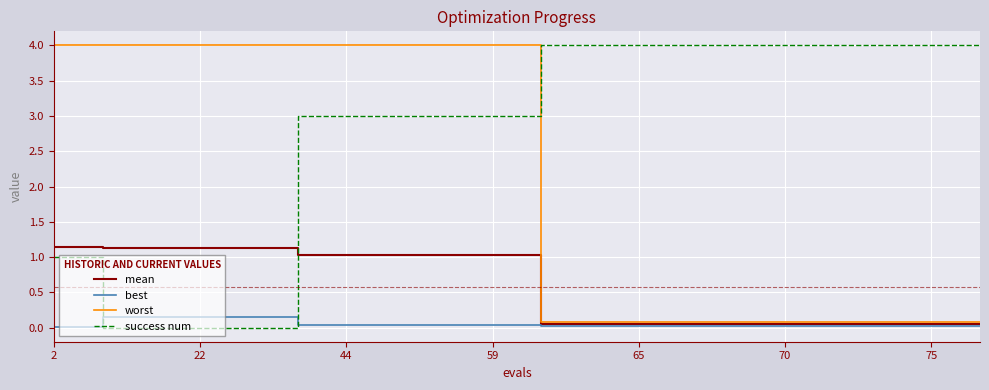

Which series has the largest total across all categories?

success num